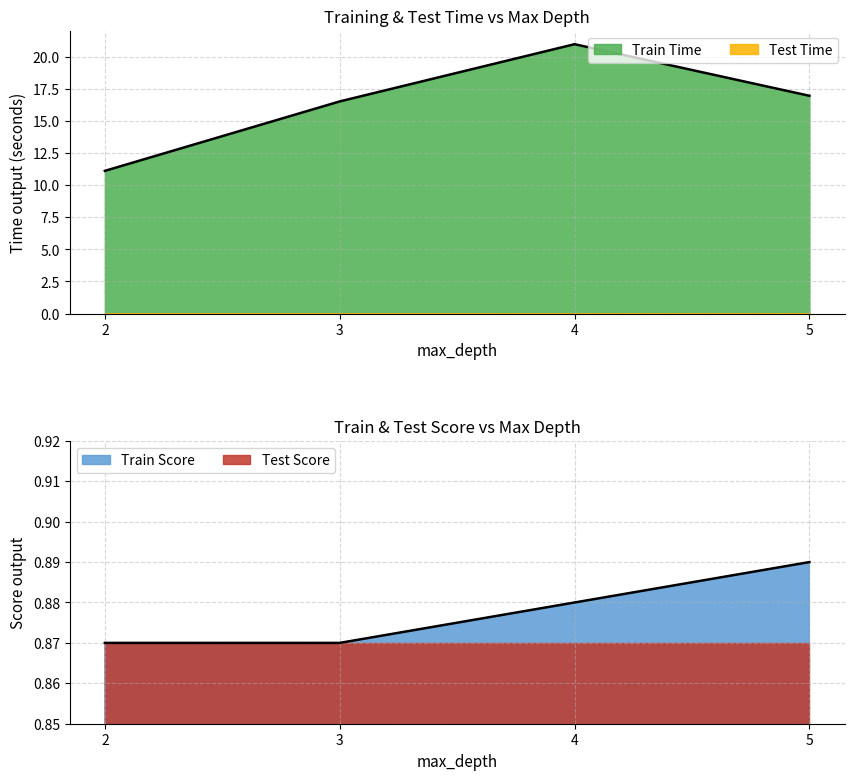

Between 4 and 5, which series saw the biggest shift?

Train Time